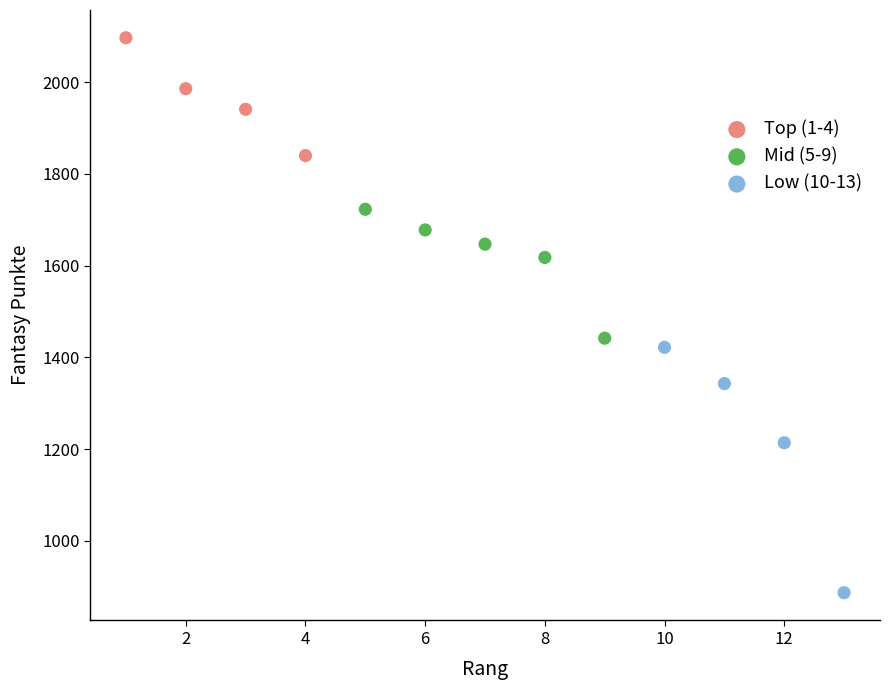

Which series contains the lowest Y value?

Low (10-13)